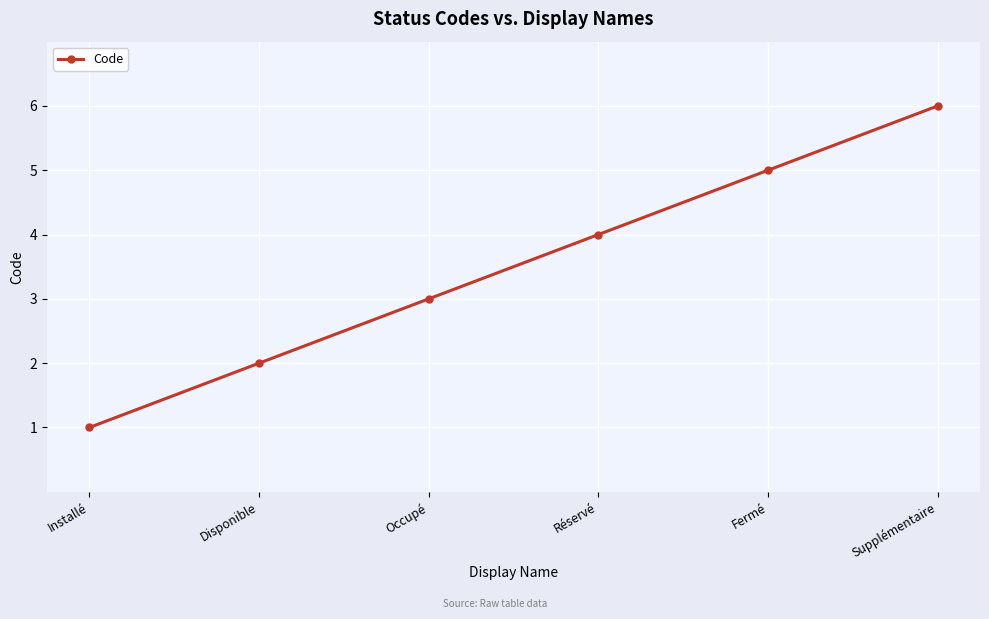

What is the difference between the maximum and second lowest values?

4